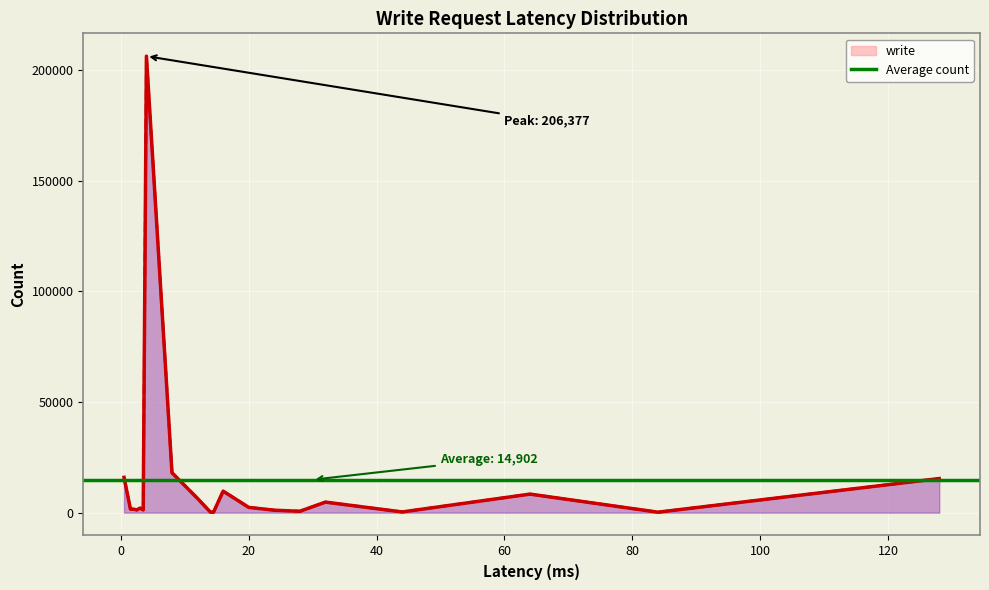

What is the minimum value shown in the chart?

218